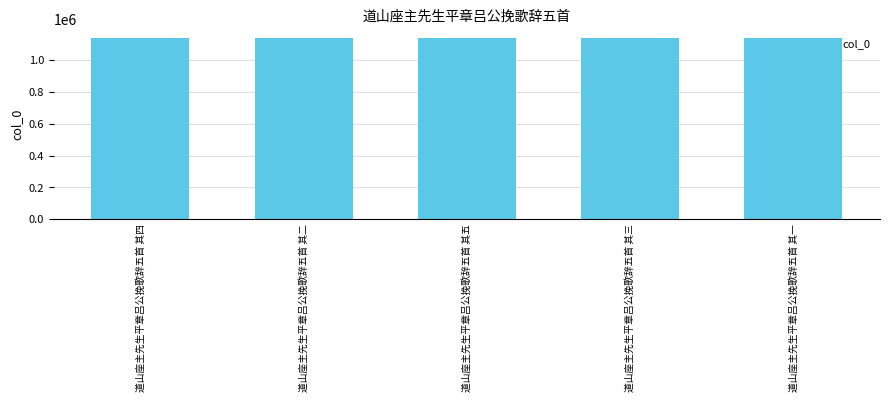

Approximately how many times larger is the value at 道山座主先生平章吕公挽歌辞五首 其三 compared to 道山座主先生平章吕公挽歌辞五首 其五?

1.0